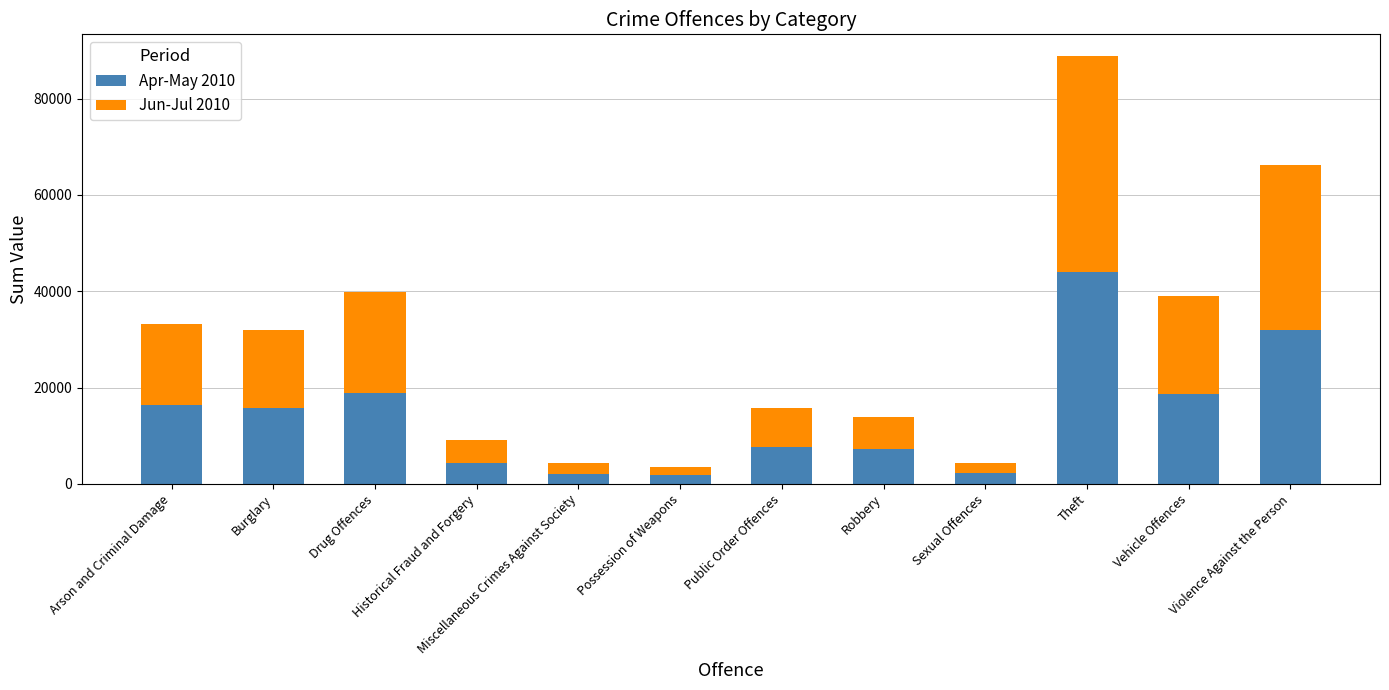

How many series are shown in this chart?

2